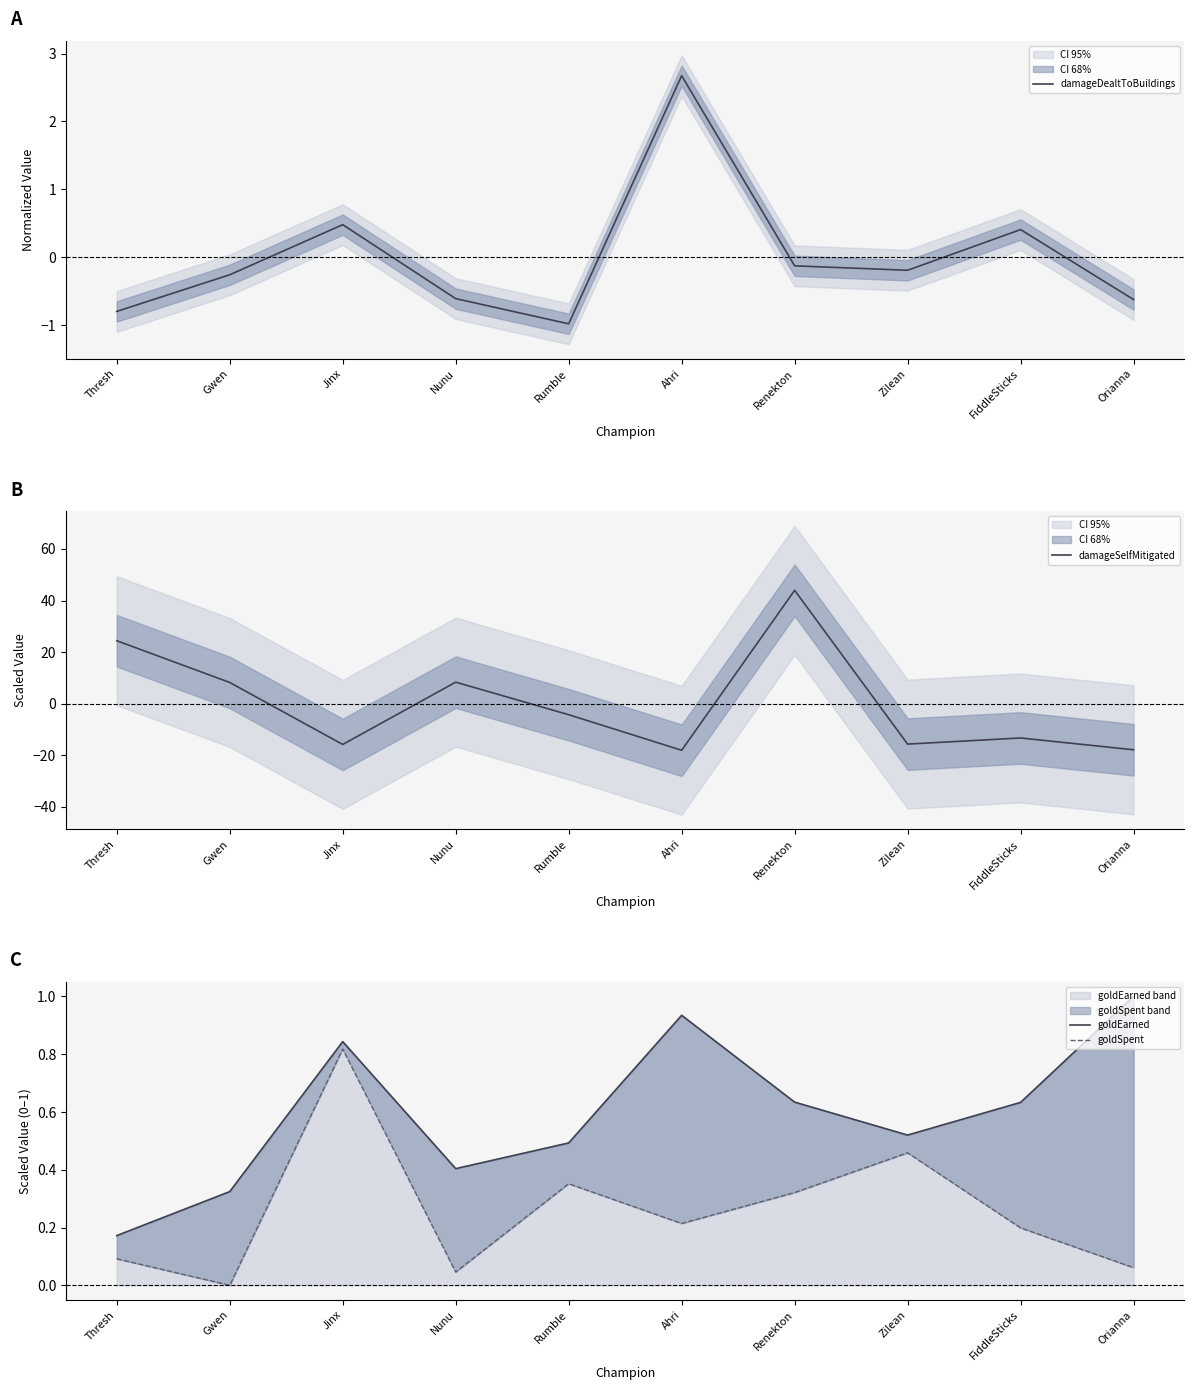

What is the difference between the maximum and minimum values in the damageDealtToBuildings series?

3.7